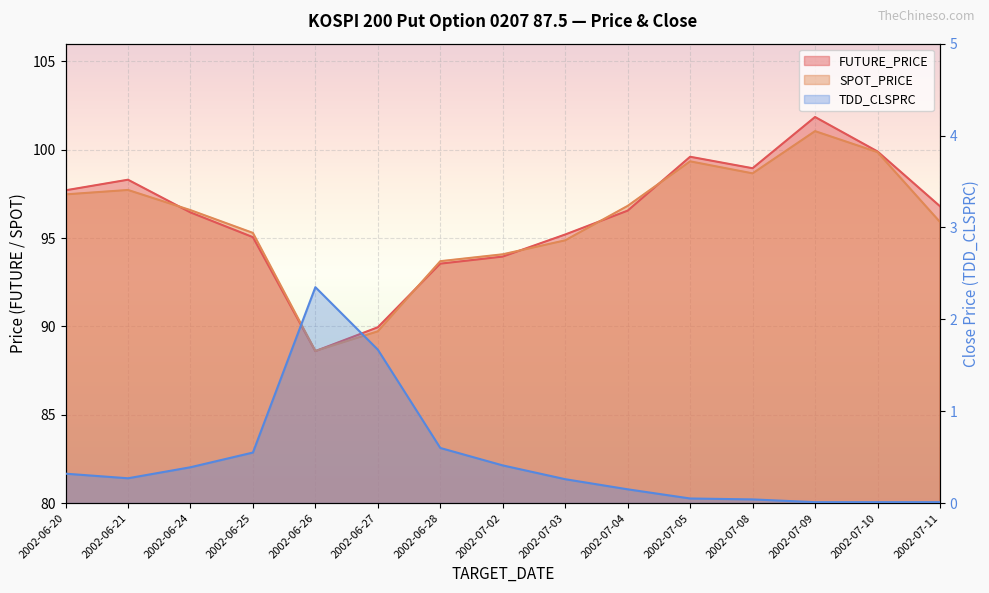

Reading left to right, list all the values displayed in this chart.

FUTURE_PRICE: 97.7	98.3	96.5	95.0	88.6	90.0	93.5	94.0	95.2	96.5	99.6	99.0	101.8	99.9	96.8
SPOT_PRICE: 97.5	97.7	96.6	95.3	88.6	89.7	93.7	94.1	94.9	96.8	99.3	98.7	101.0	99.9	95.9
TDD_CLSPRC: 0.3	0.3	0.4	0.6	2.4	1.7	0.6	0.4	0.3	0.1	0.1	0.0	0.0	0.0	0.0